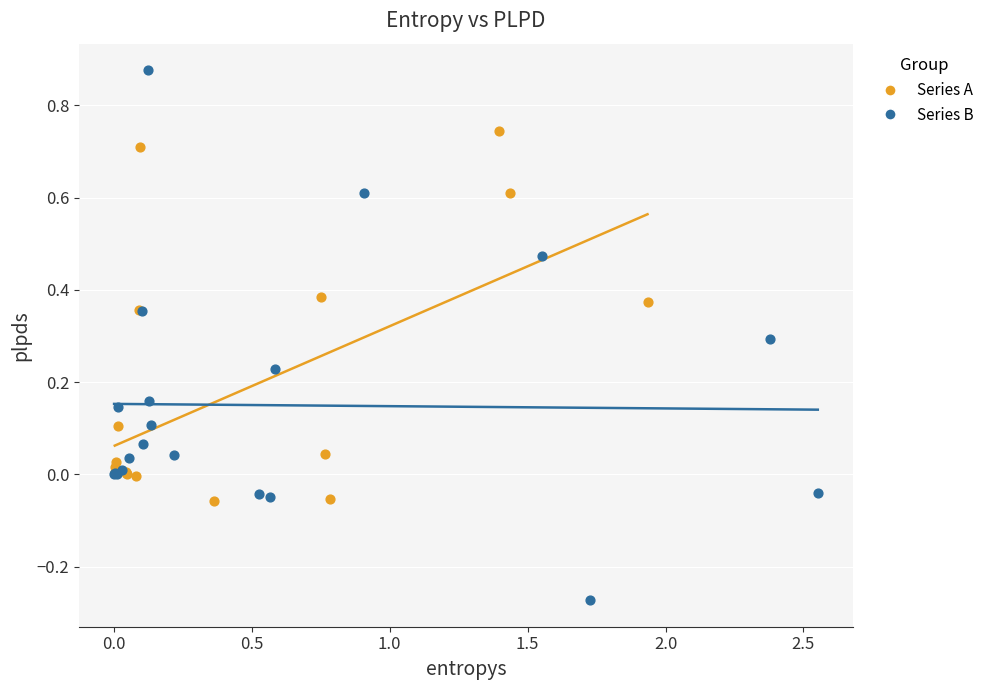

Which series contains the lowest Y value?

Series B